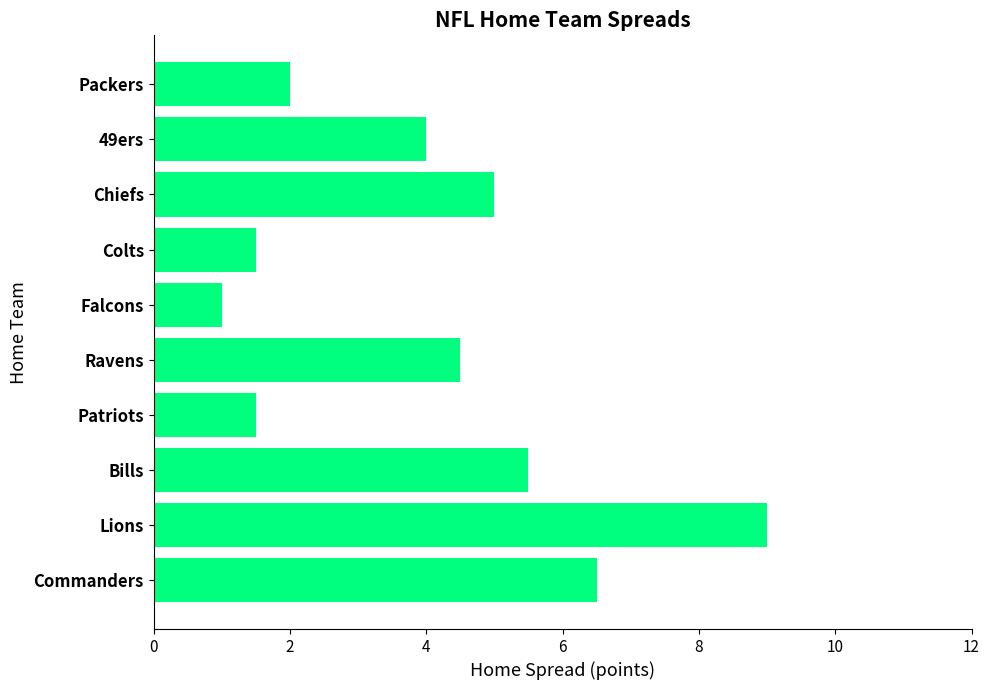

Reading bottom to top, transcribe all the data shown in this chart.

Commanders=6.5	Lions=9.0	Bills=5.5	Patriots=1.5	Ravens=4.5	Falcons=1.0	Colts=1.5	Chiefs=5.0	49ers=4.0	Packers=2.0